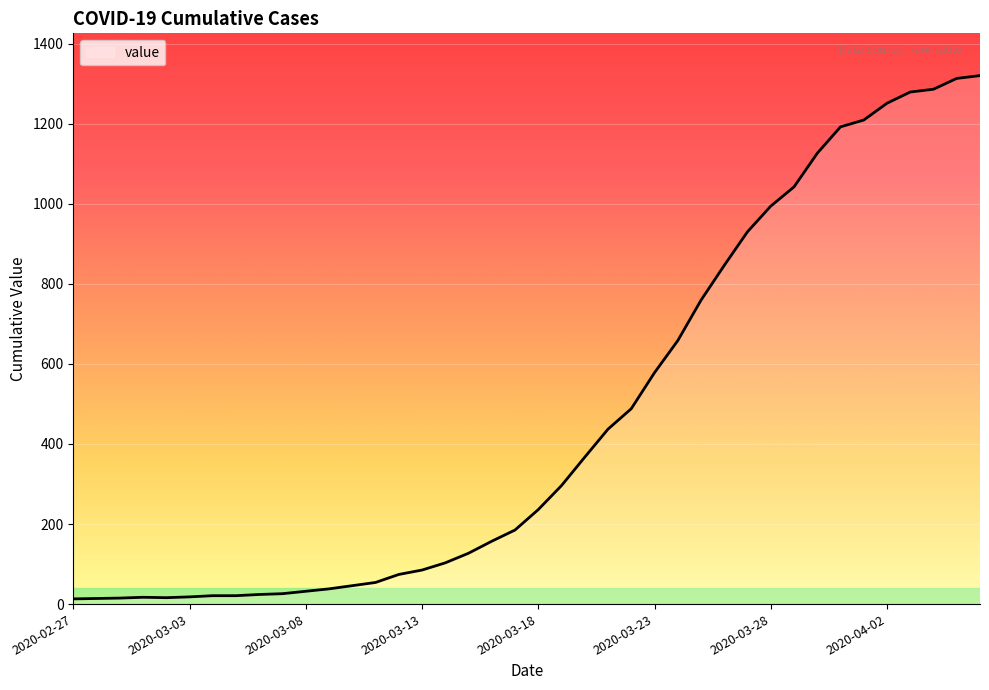

How many lines are shown in the chart?

1